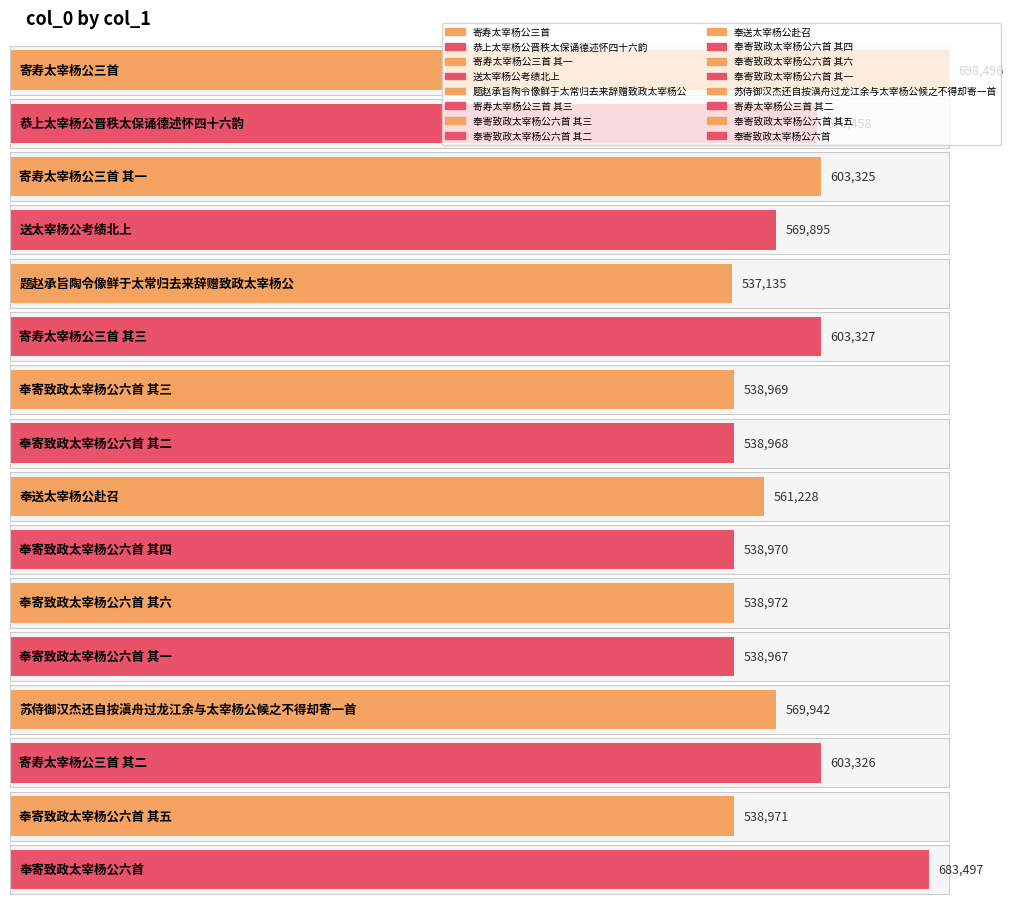

Which category has the highest value across all series?

寄寿太宰杨公三首